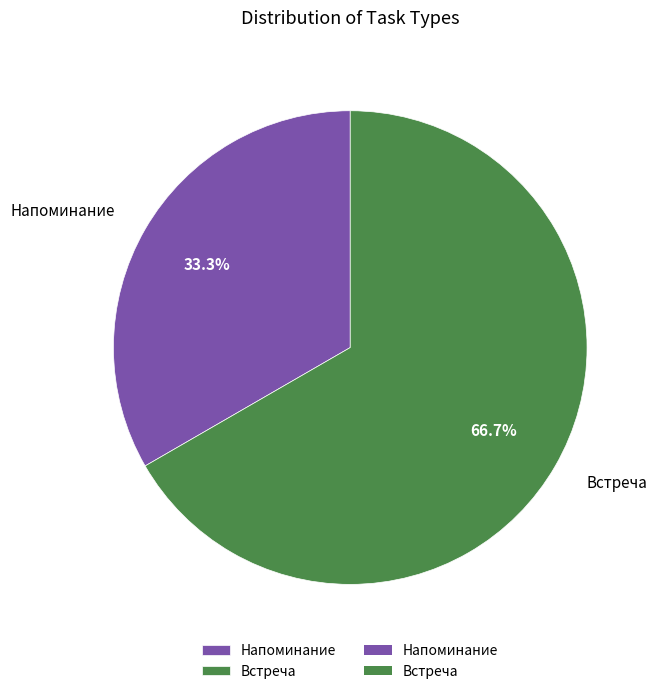

What percentage is the Встреча slice, to the nearest percent?

67%